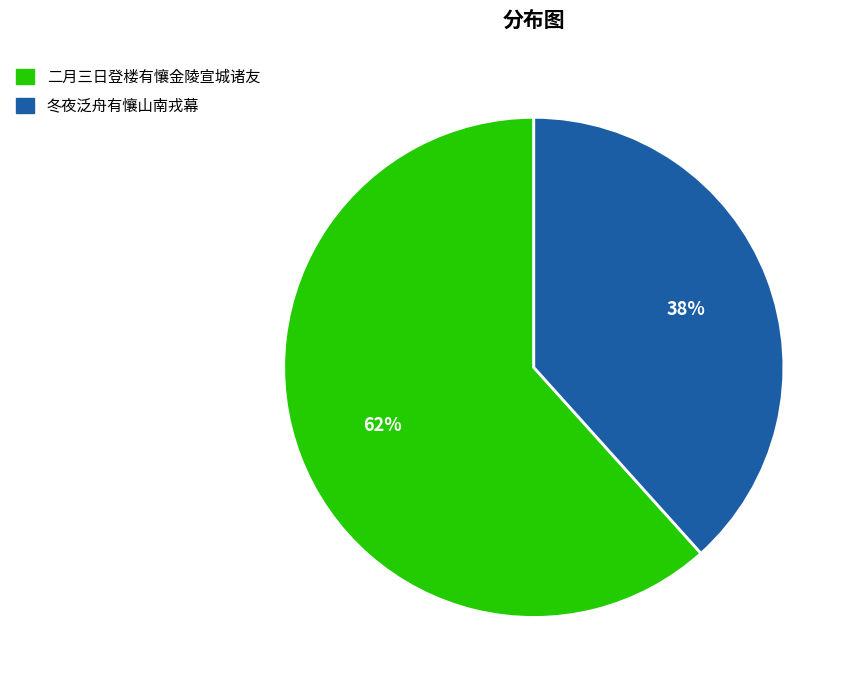

Which slice is the smallest?

冬夜泛舟有懹山南戎幕